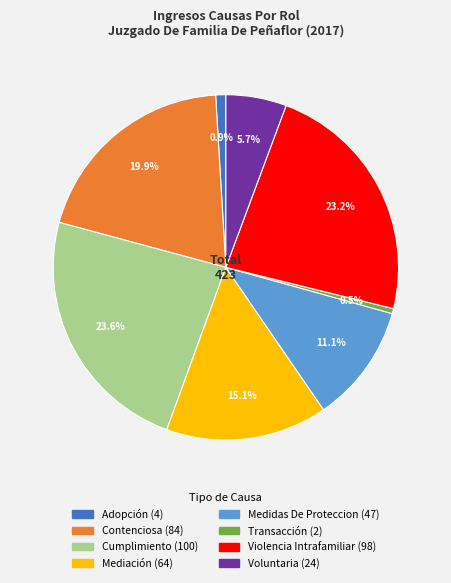

Which has a higher value, Adopción or Voluntaria?

Voluntaria